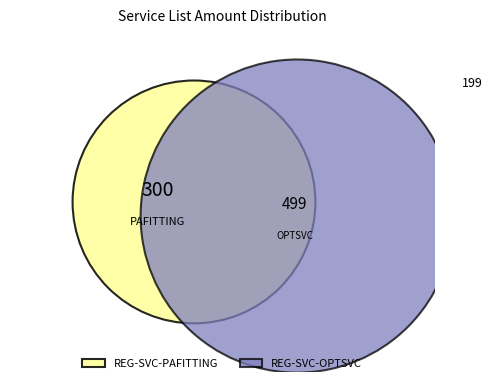

To the nearest percent, what portion does REG-SVC-PAFITTING represent?

38%